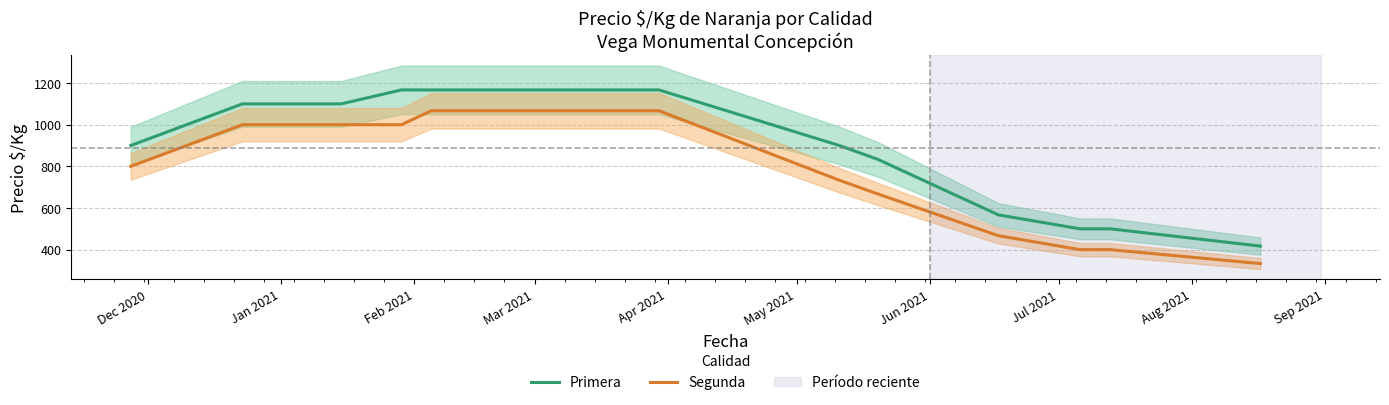

What is the greatest value displayed?

1167